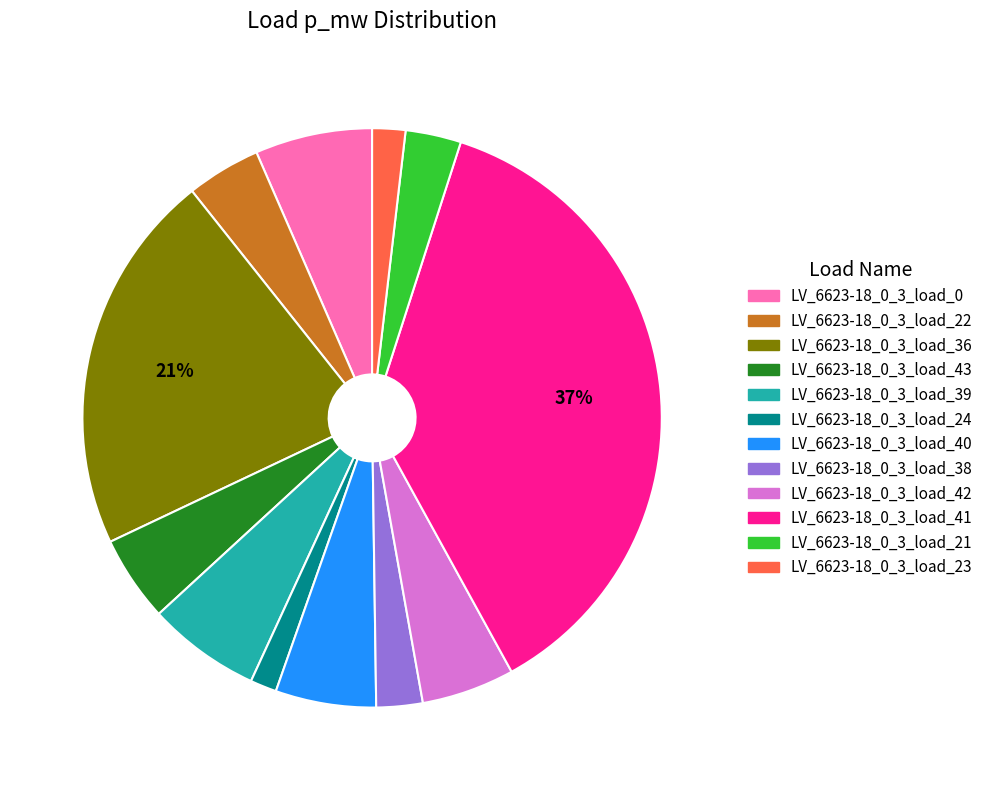

Do LV_6623-18_0_3_load_38 and LV_6623-18_0_3_load_43 together represent more than half of the pie?

No